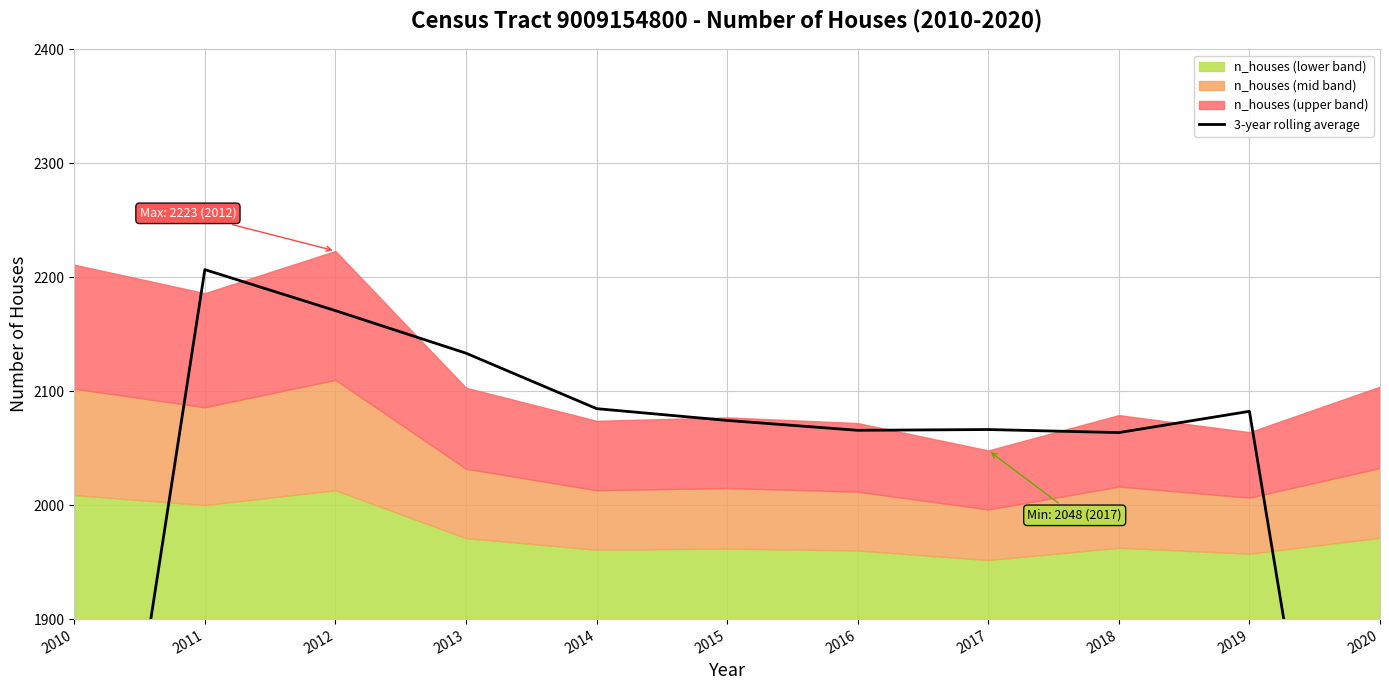

What is the ratio of the value at 2013 to the value at 2014?

1.0